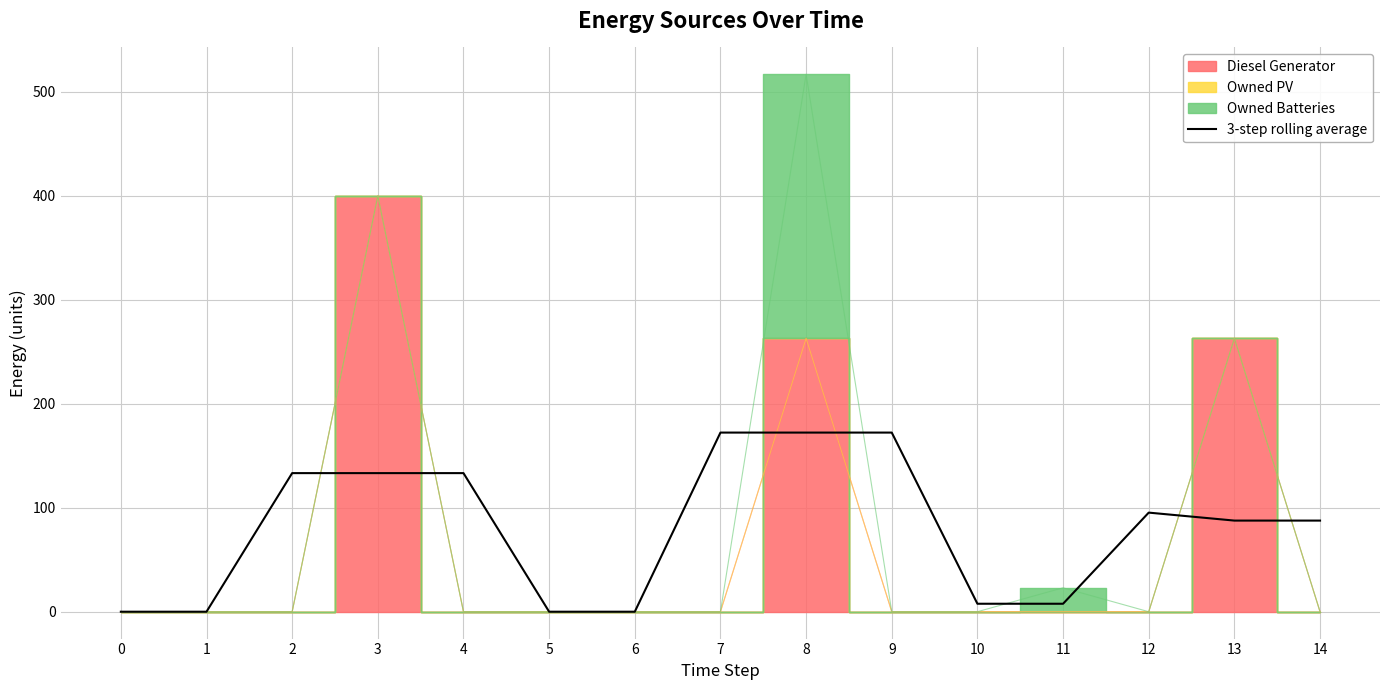

What is the sum of the values at 5 and 13?

87.7